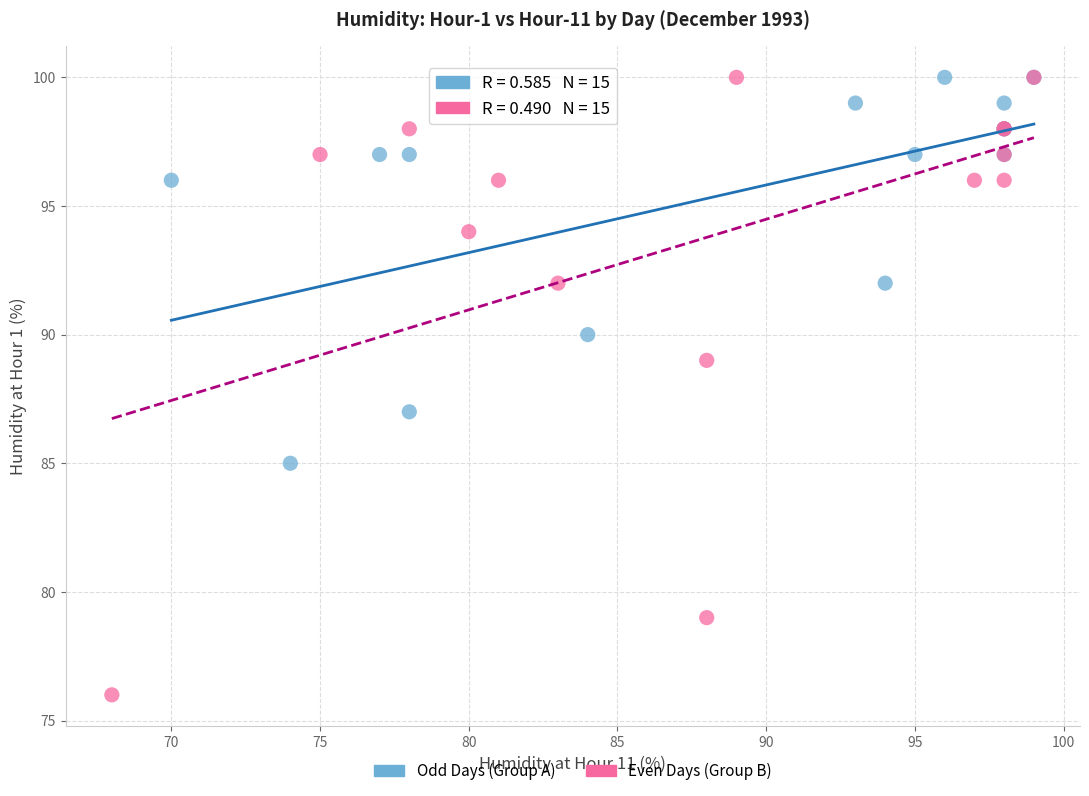

Which series has the largest Y range (max minus min)?

Even Days (Group B)